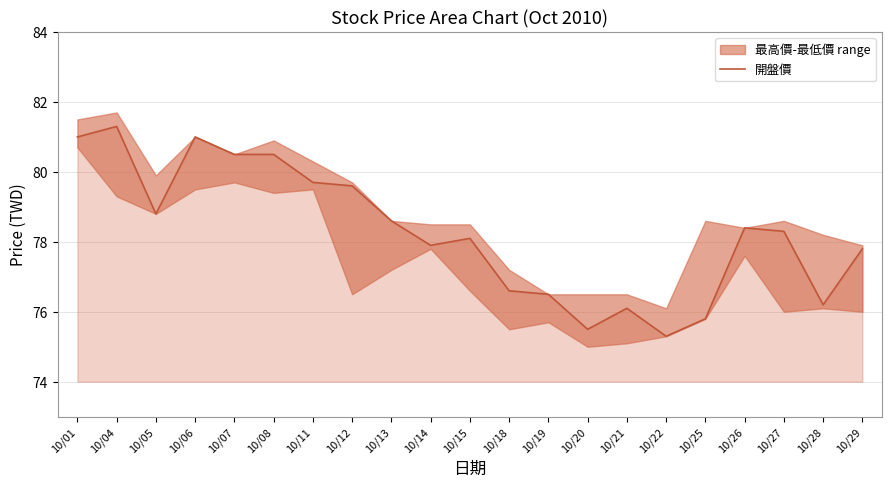

Which category has the lowest value across all series?

10/22